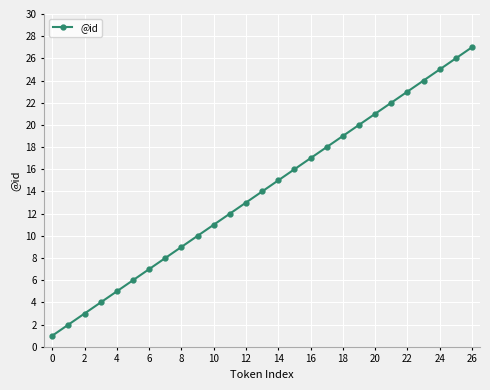

What is the average value?

14